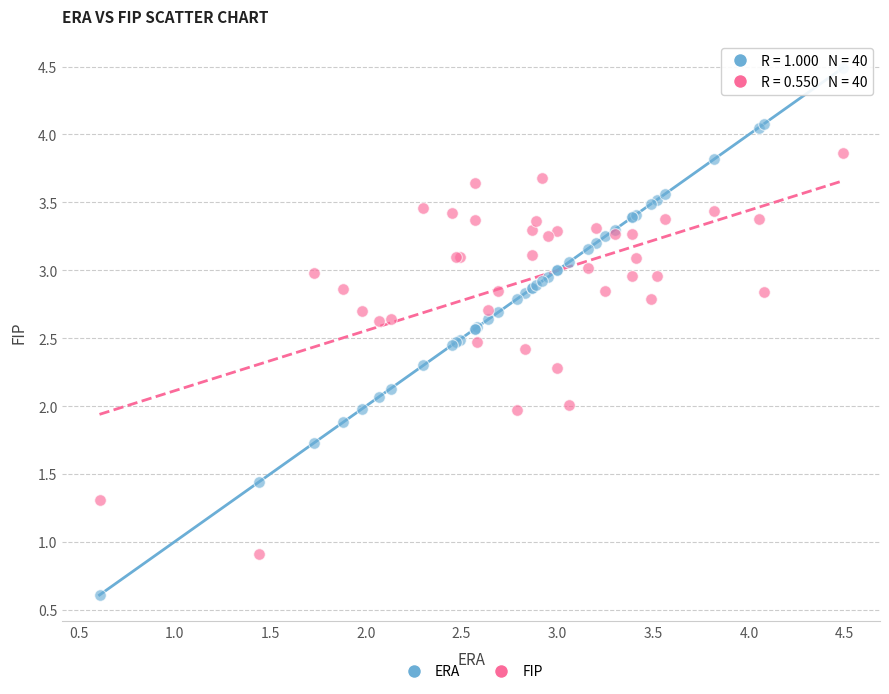

Which series contains the lowest Y value?

ERA